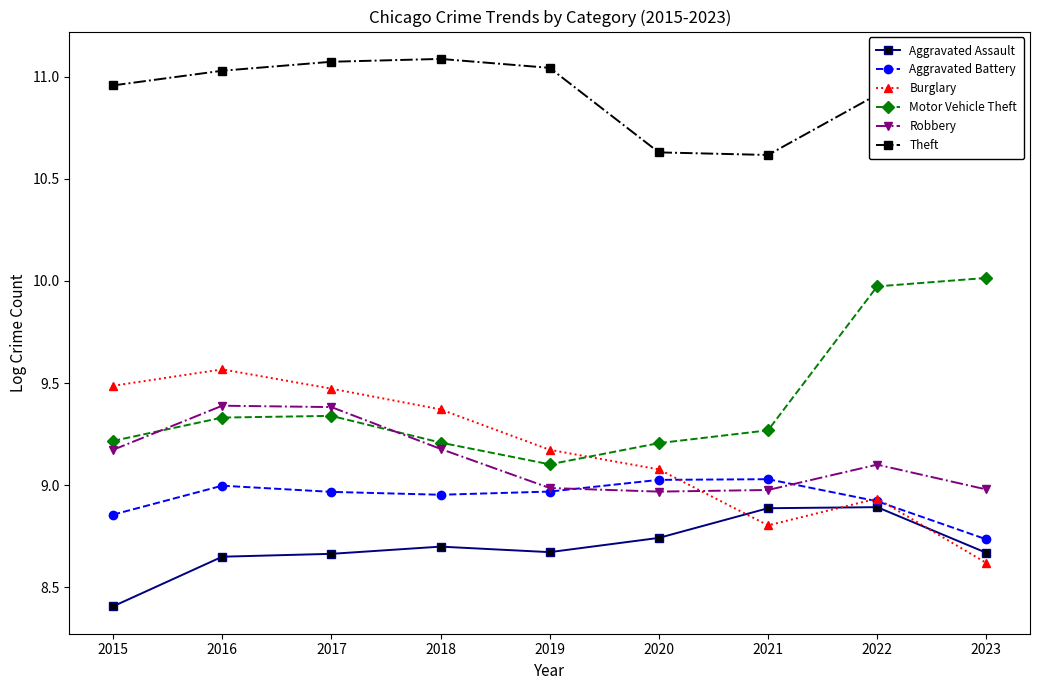

What is the spread (max minus min) of values at 2018?

2.4